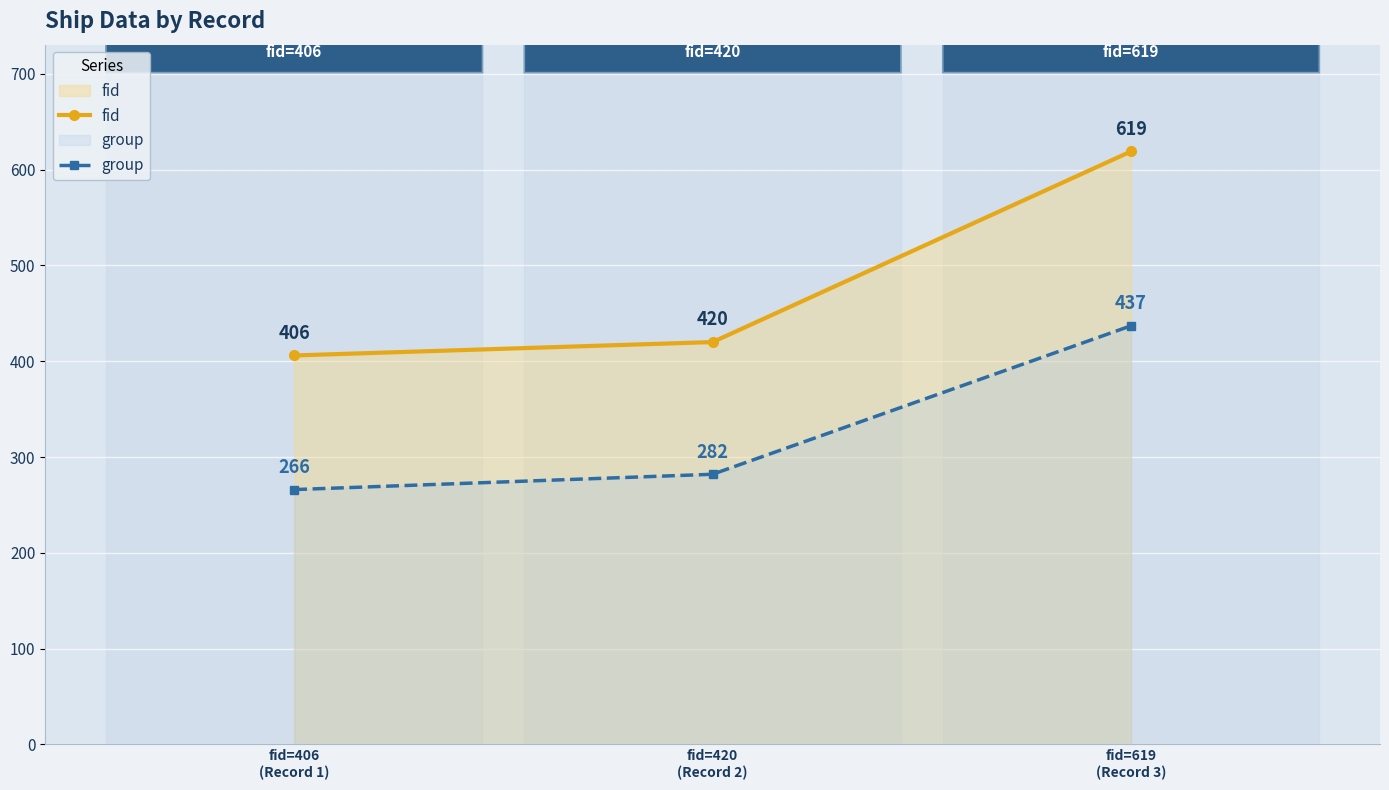

What is the sum of all fid values?

1445